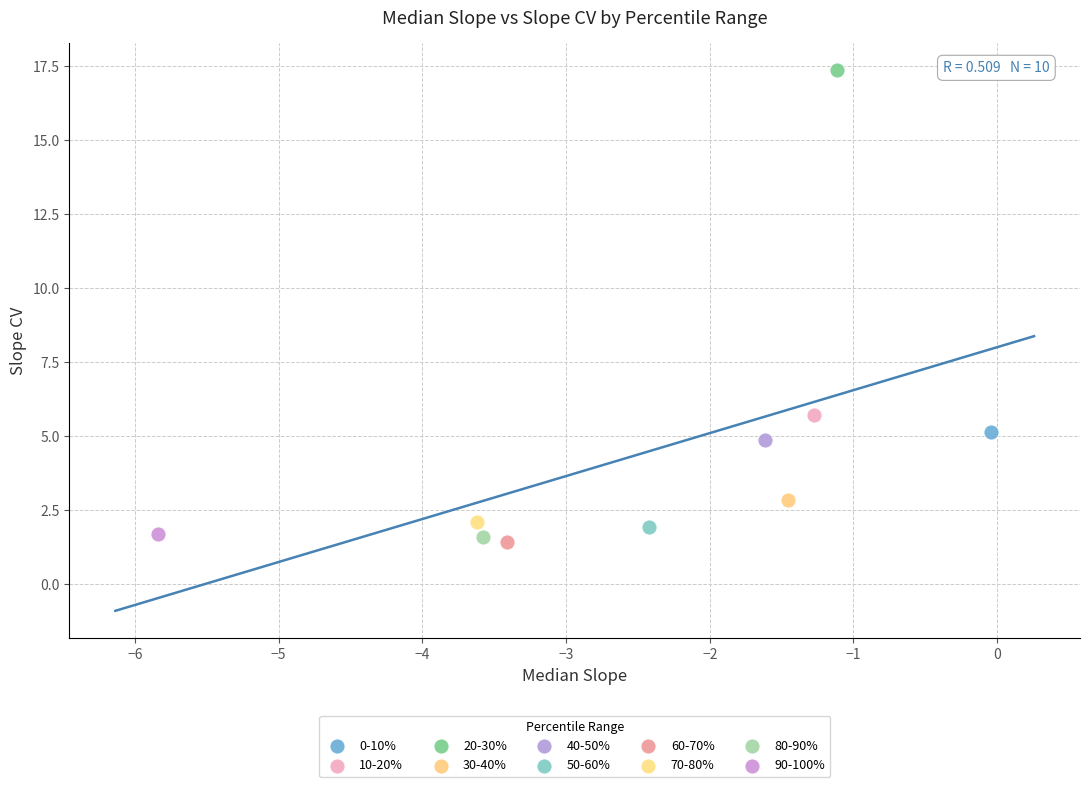

What are all the series names shown in the legend?

0-10%, 10-20%, 20-30%, 30-40%, 40-50%, 50-60%, 60-70%, 70-80%, 80-90%, 90-100%